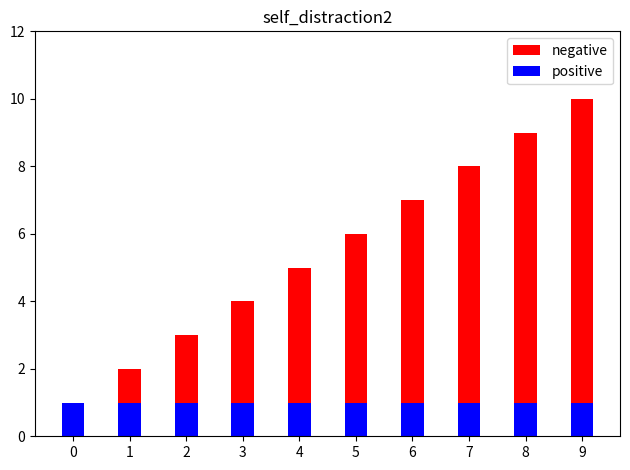

What is the value of the positive bar at the 3rd from the left?

1